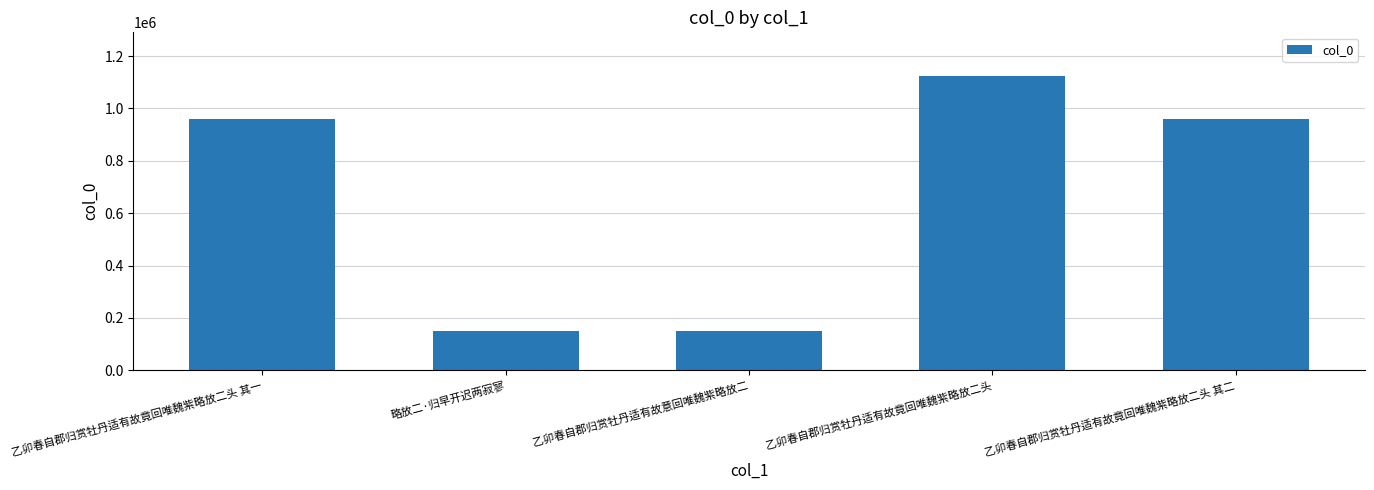

What value does the data have at 乙卯春自郡归赏牡丹适有故竟回唯魏紫略放二头 其一, to the nearest 50?

961200